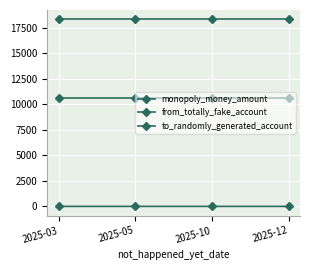

Rank the categories by monopoly_money_amount value from lowest to highest.

2025-05, 2025-10, 2025-12, 2025-03